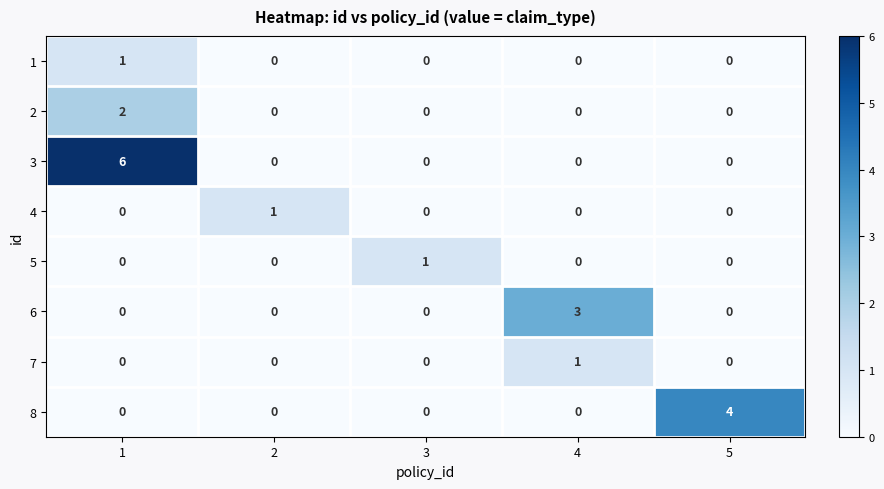

Which series has the largest total across all categories?

3